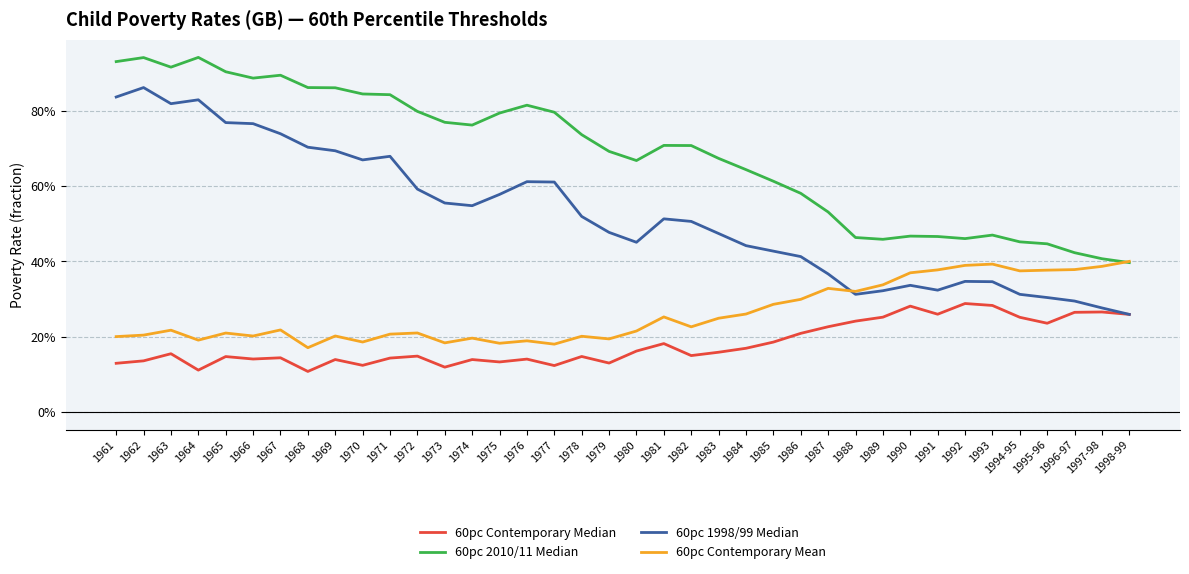

Where is 60pc 2010/11 Median nearest to the value 0?

1998-99